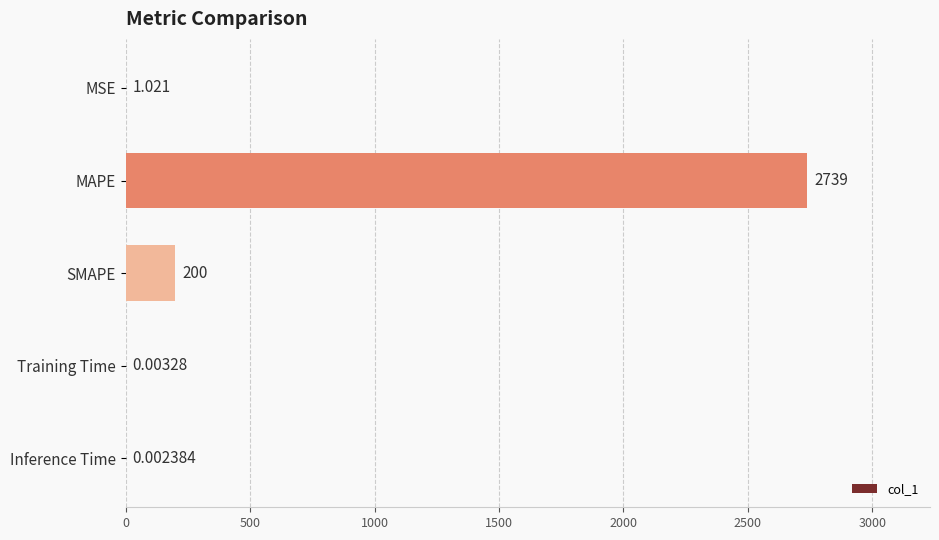

How many data points are above 1?

3